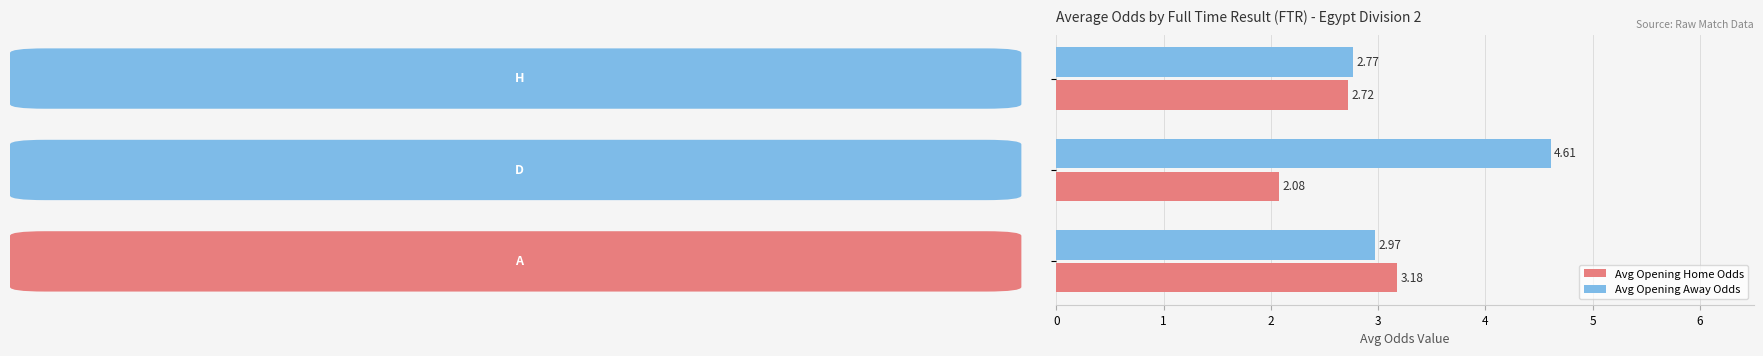

How many data points does each series have?

3